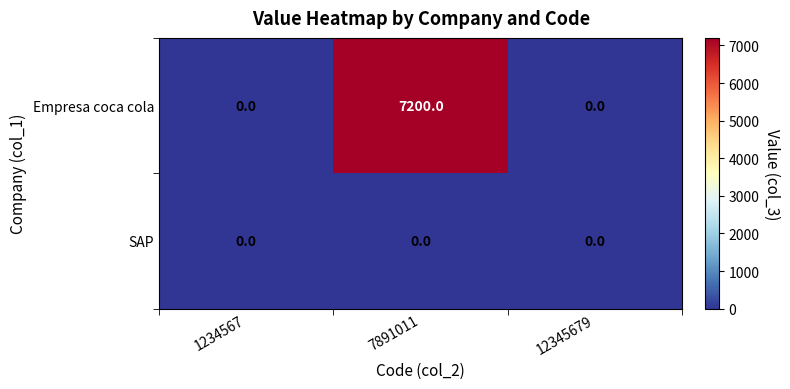

What is the difference between the maximum and minimum values in the Empresa coca cola series?

7200